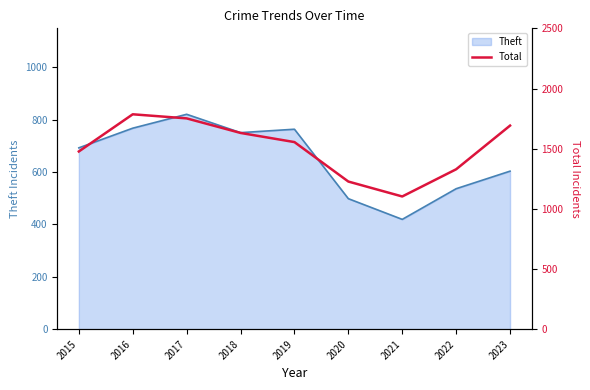

Read the value at 2016, to the nearest 50.

1800